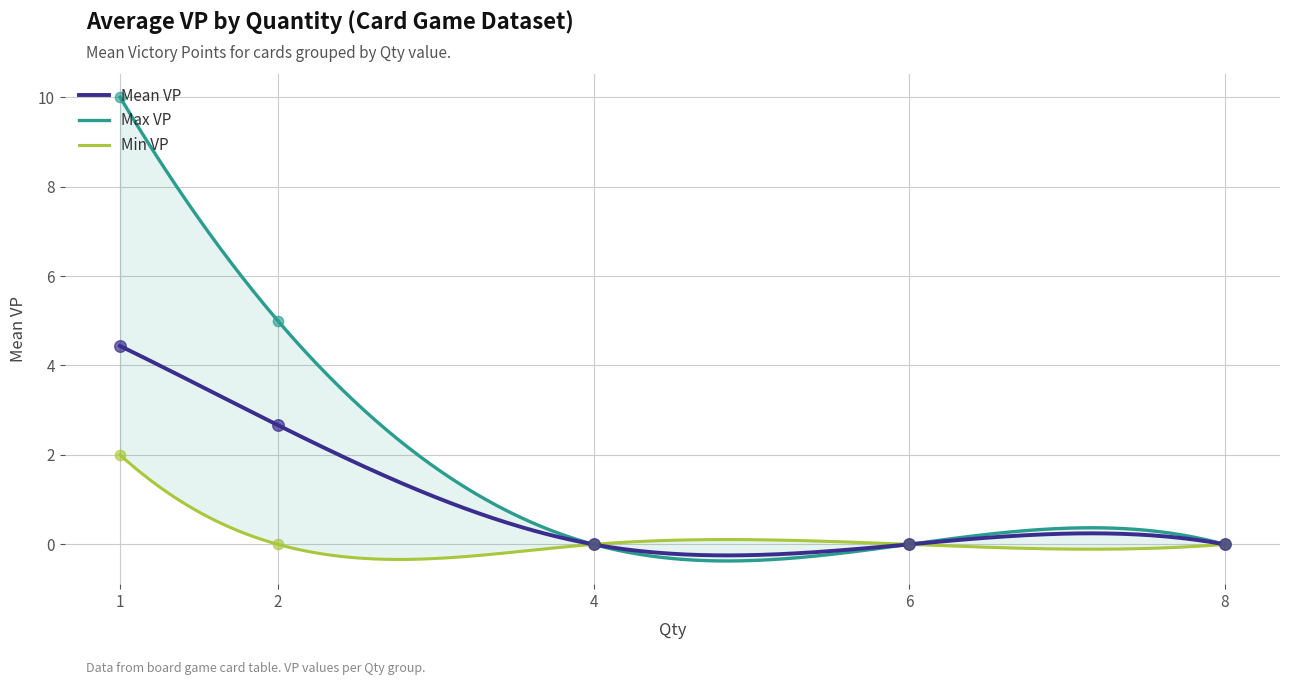

What is the highest value of the Mean VP series?

4.4